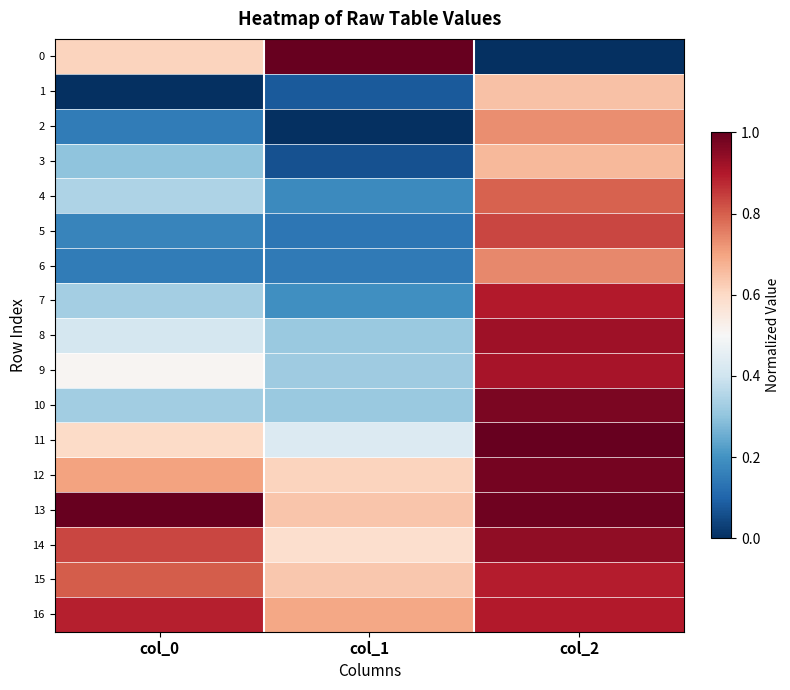

Reading left to right, what are all the values shown in this chart?

0: col_0=0.6	col_1=1.0	col_2=0.0
1: col_0=0.0	col_1=0.1	col_2=0.6
2: col_0=0.2	col_1=0.0	col_2=0.7
3: col_0=0.3	col_1=0.1	col_2=0.7
4: col_0=0.3	col_1=0.2	col_2=0.8
5: col_0=0.2	col_1=0.1	col_2=0.8
6: col_0=0.1	col_1=0.1	col_2=0.7
7: col_0=0.3	col_1=0.2	col_2=0.9
8: col_0=0.4	col_1=0.3	col_2=0.9
9: col_0=0.5	col_1=0.3	col_2=0.9
10: col_0=0.3	col_1=0.3	col_2=1.0
11: col_0=0.6	col_1=0.4	col_2=1.0
12: col_0=0.7	col_1=0.6	col_2=1.0
13: col_0=1.0	col_1=0.6	col_2=1.0
14: col_0=0.8	col_1=0.6	col_2=0.9
15: col_0=0.8	col_1=0.6	col_2=0.9
16: col_0=0.9	col_1=0.7	col_2=0.9